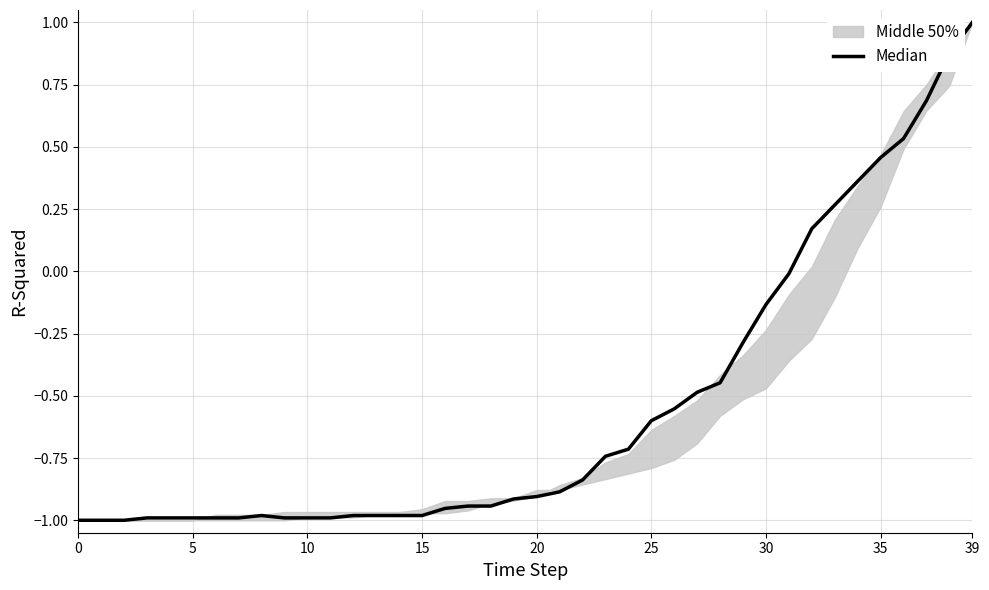

What value does the data have at 21?

-0.9